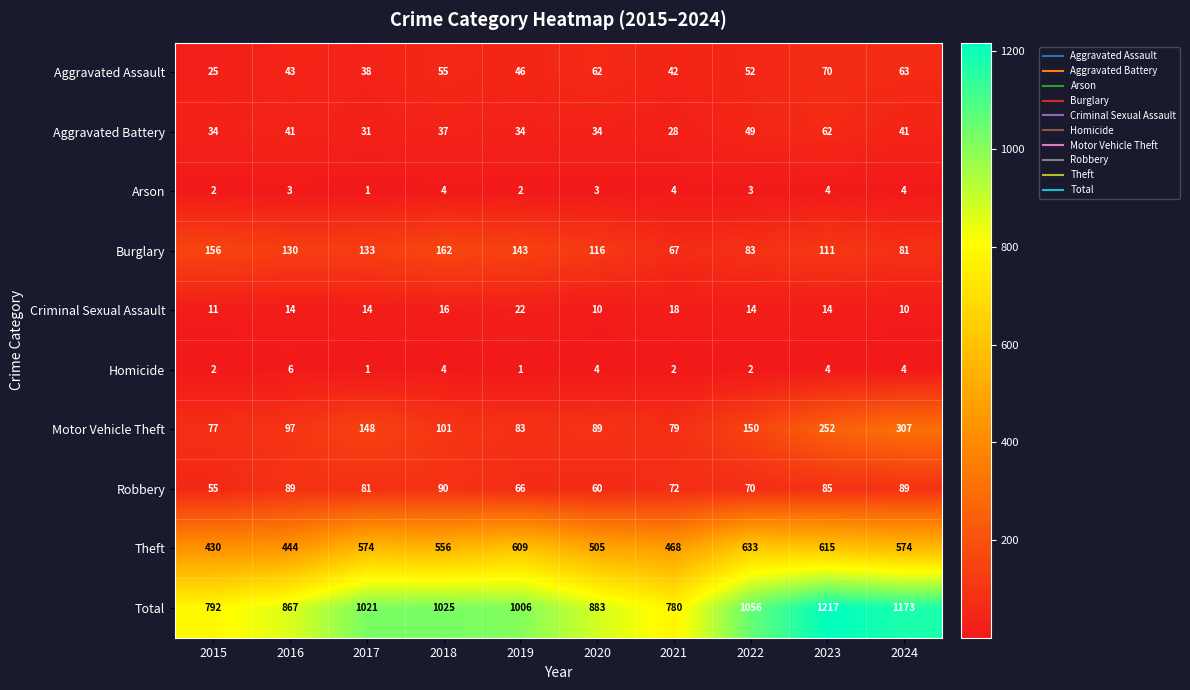

List the series in order of their peak value, lowest first.

Arson, Homicide, Criminal Sexual Assault, Aggravated Battery, Aggravated Assault, Robbery, Burglary, Motor Vehicle Theft, Theft, Total